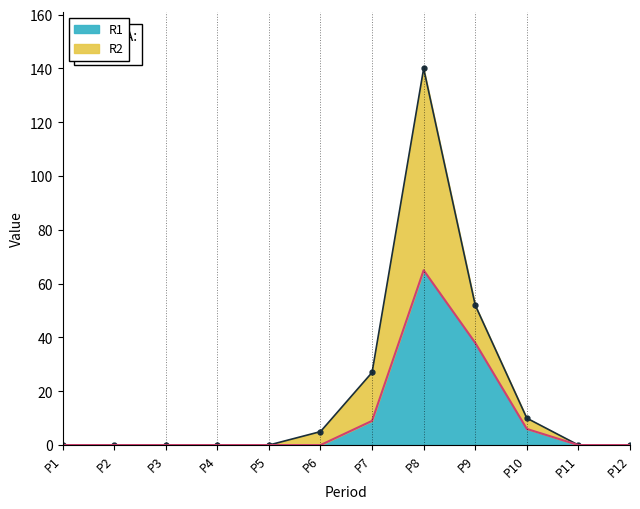

Reading left to right, list all the values displayed in this chart.

R1: 0	0	0	0	0	0	9	65	38	6	0	0
R2: 0	0	0	0	0	5	27	140	52	10	0	0